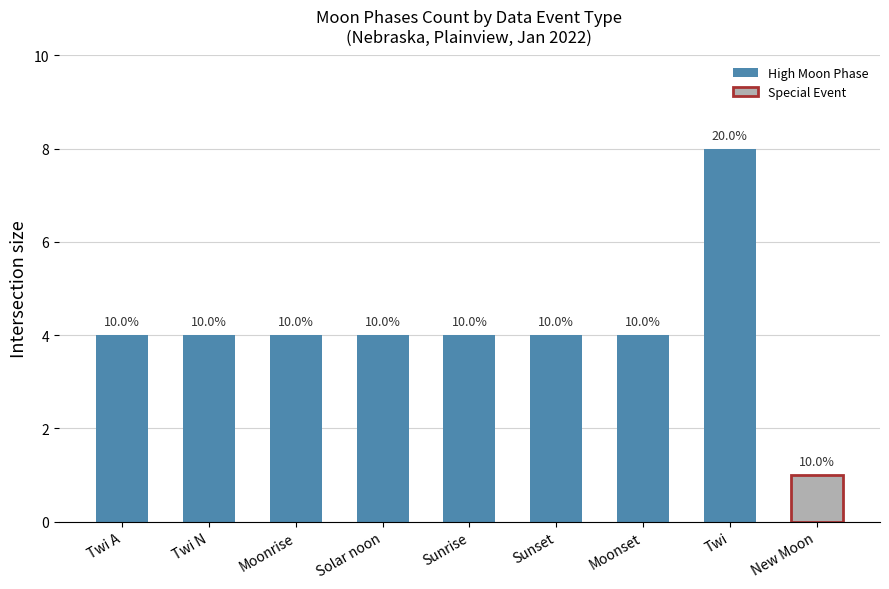

How many bars are there in total?

9